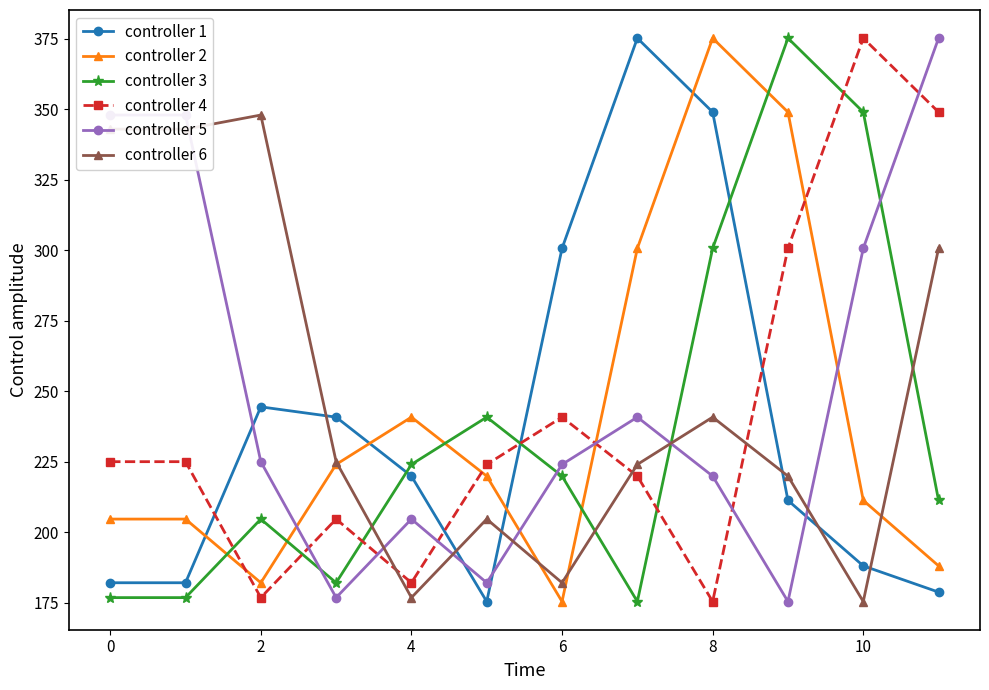

How many lines are shown in the chart?

6